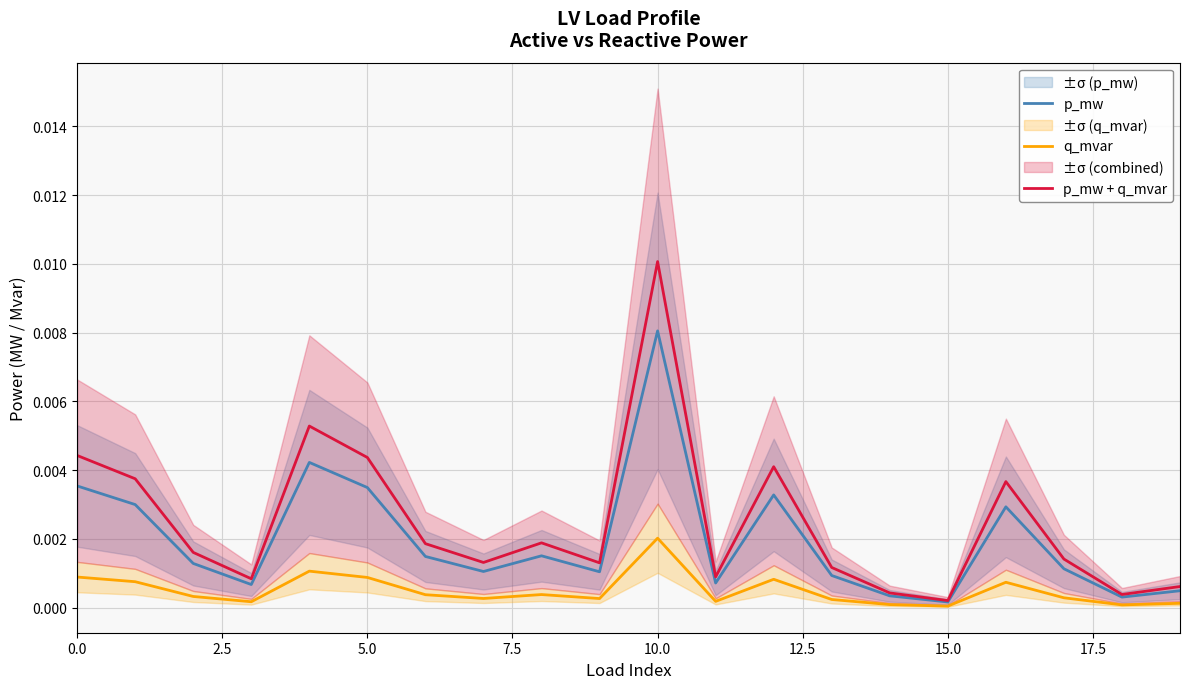

List the series in order of their peak value, lowest first.

q_mvar, p_mw, p_mw + q_mvar